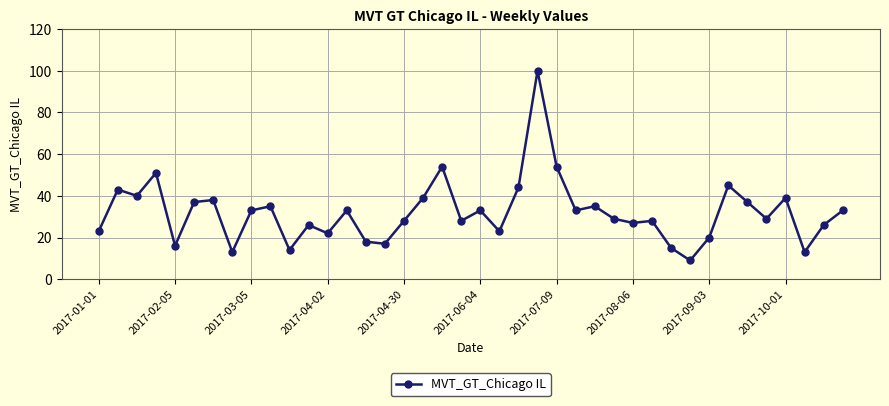

What is the value of the 31st point from the left?

15